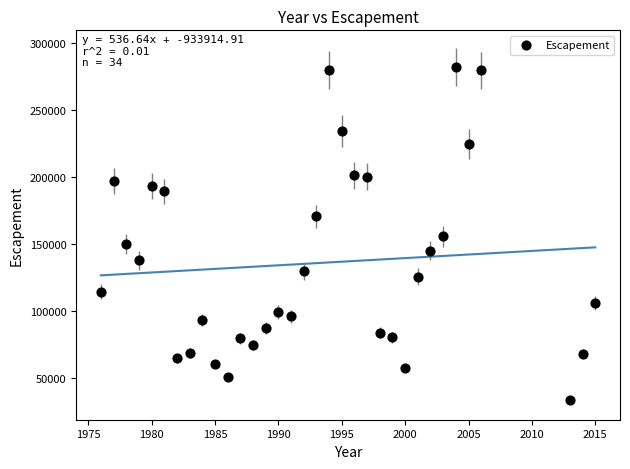

What is the range of Y values (max minus min)?

248577.4